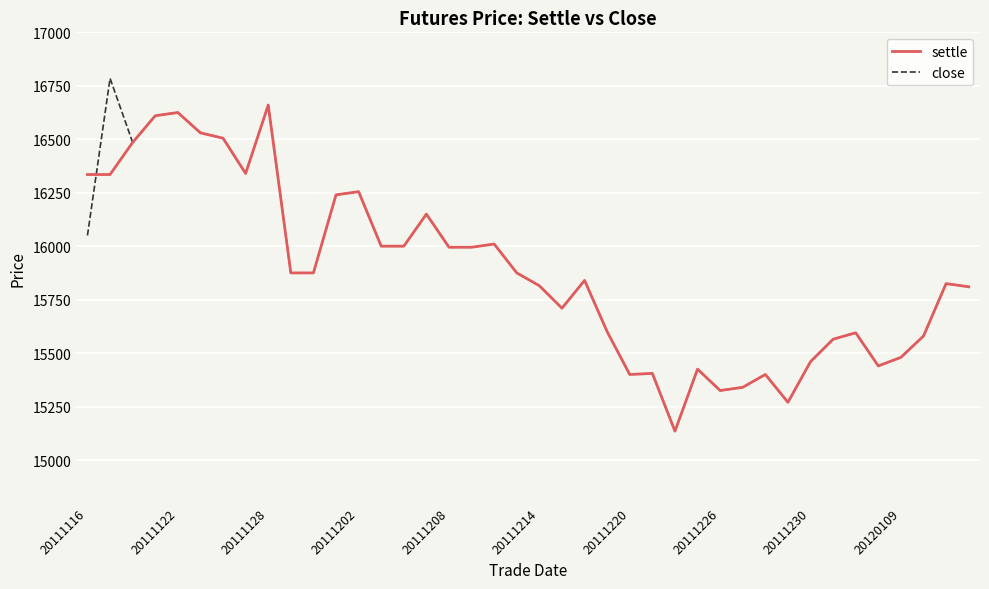

List the series in order of their peak value, lowest first.

settle, close